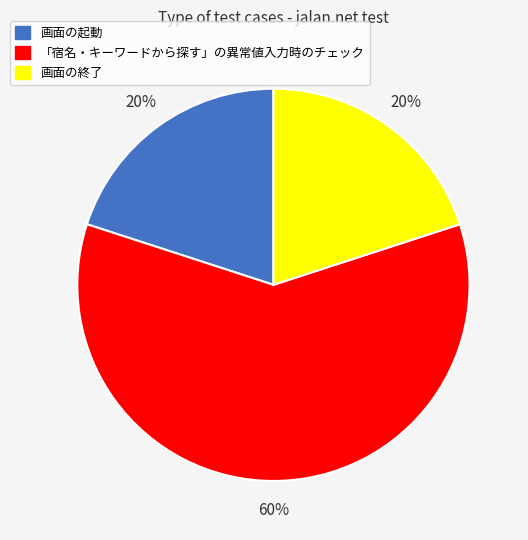

Approximately how many times larger is the value at 「宿名・キーワードから探す」の異常値入力時のチェック compared to 画面の起動?

3.0